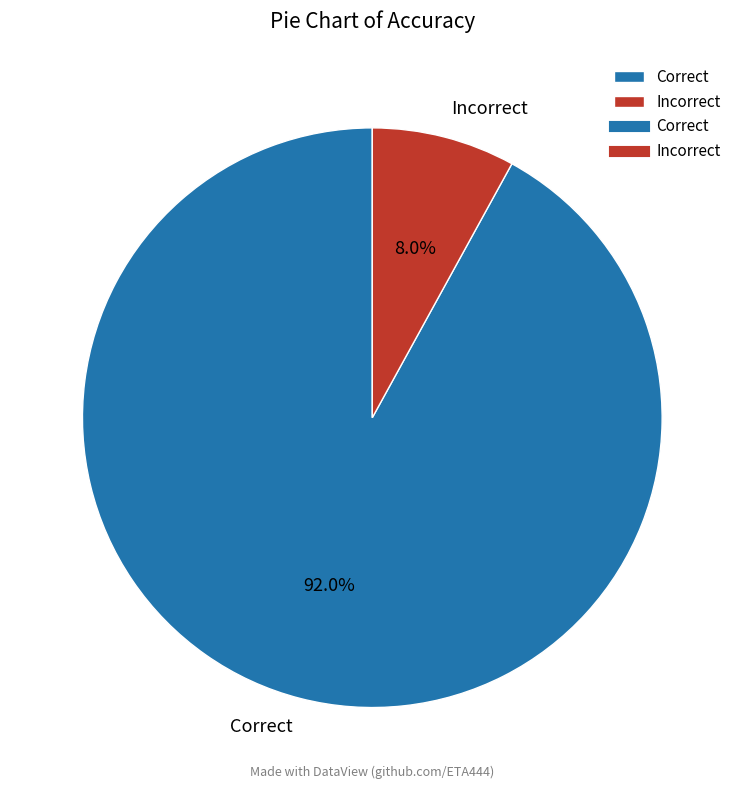

How many slices are in this pie chart?

2